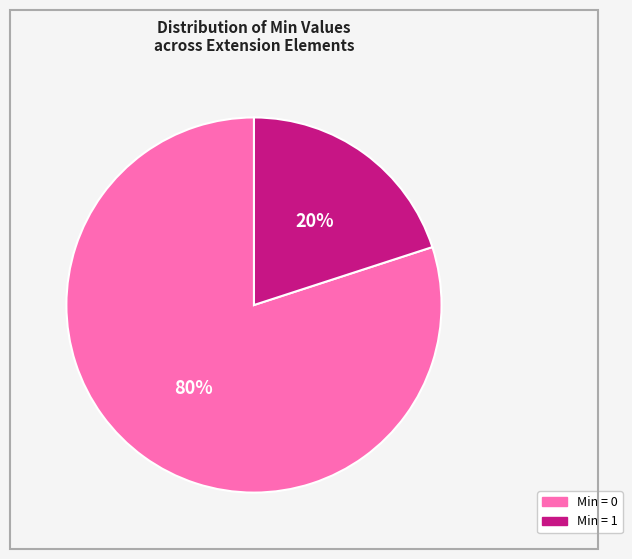

To the nearest percent, what is the average slice percentage?

50%